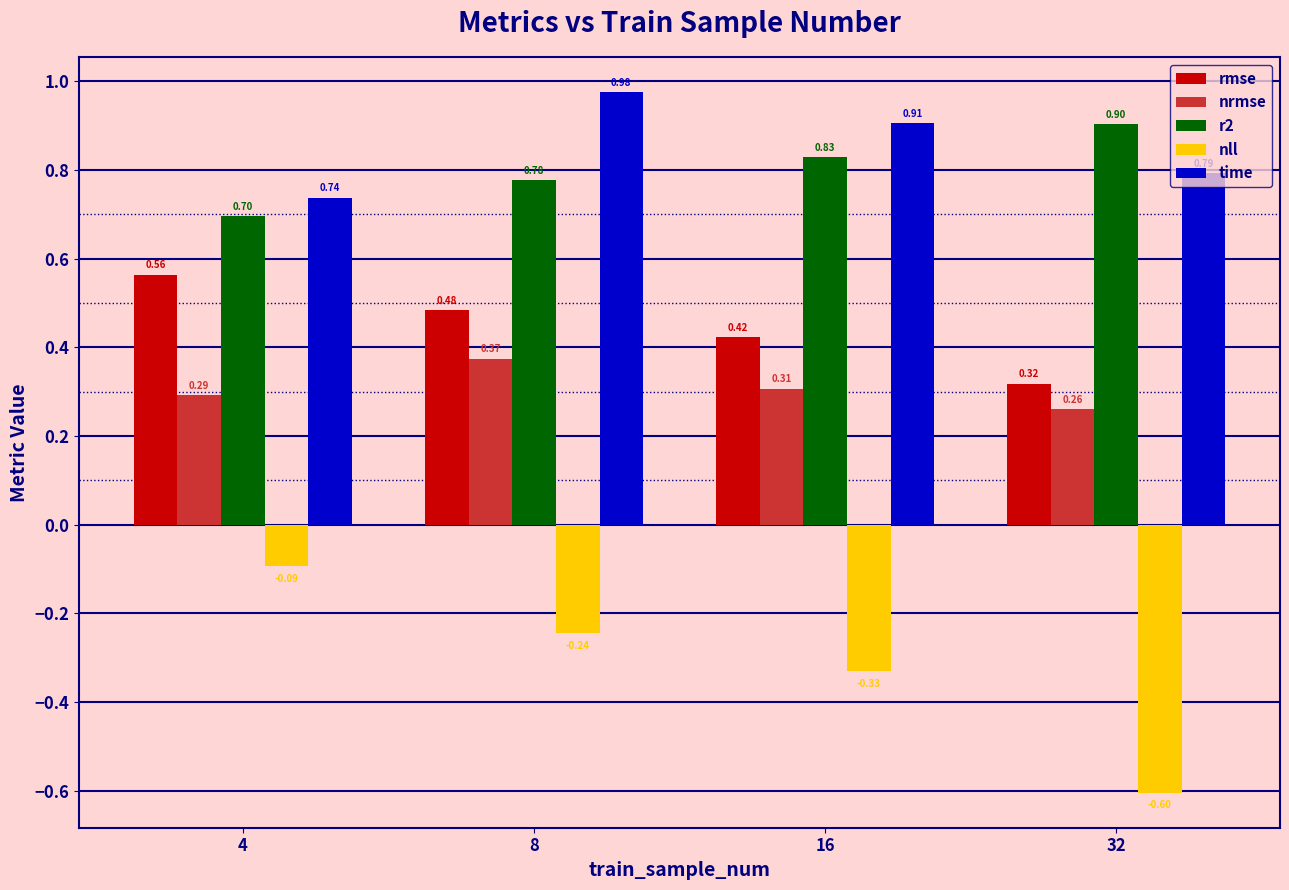

What is the sum of all rmse values?

1.8